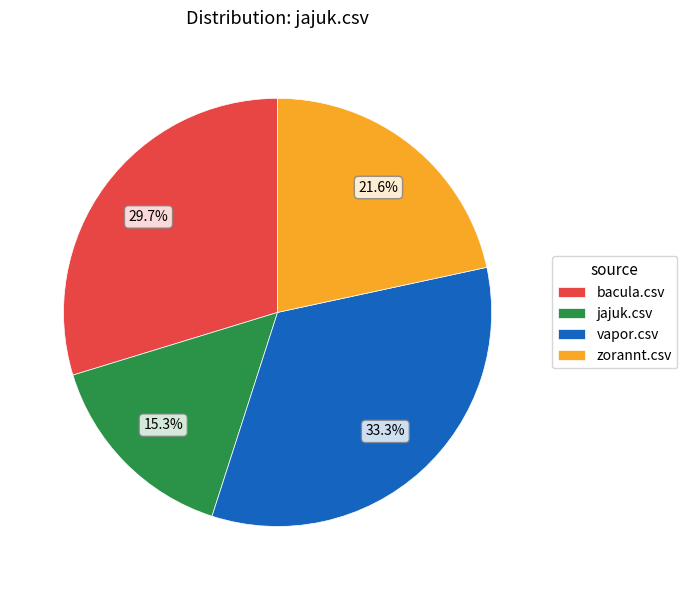

Is it true that bacula.csv is 30% of the pie?

True